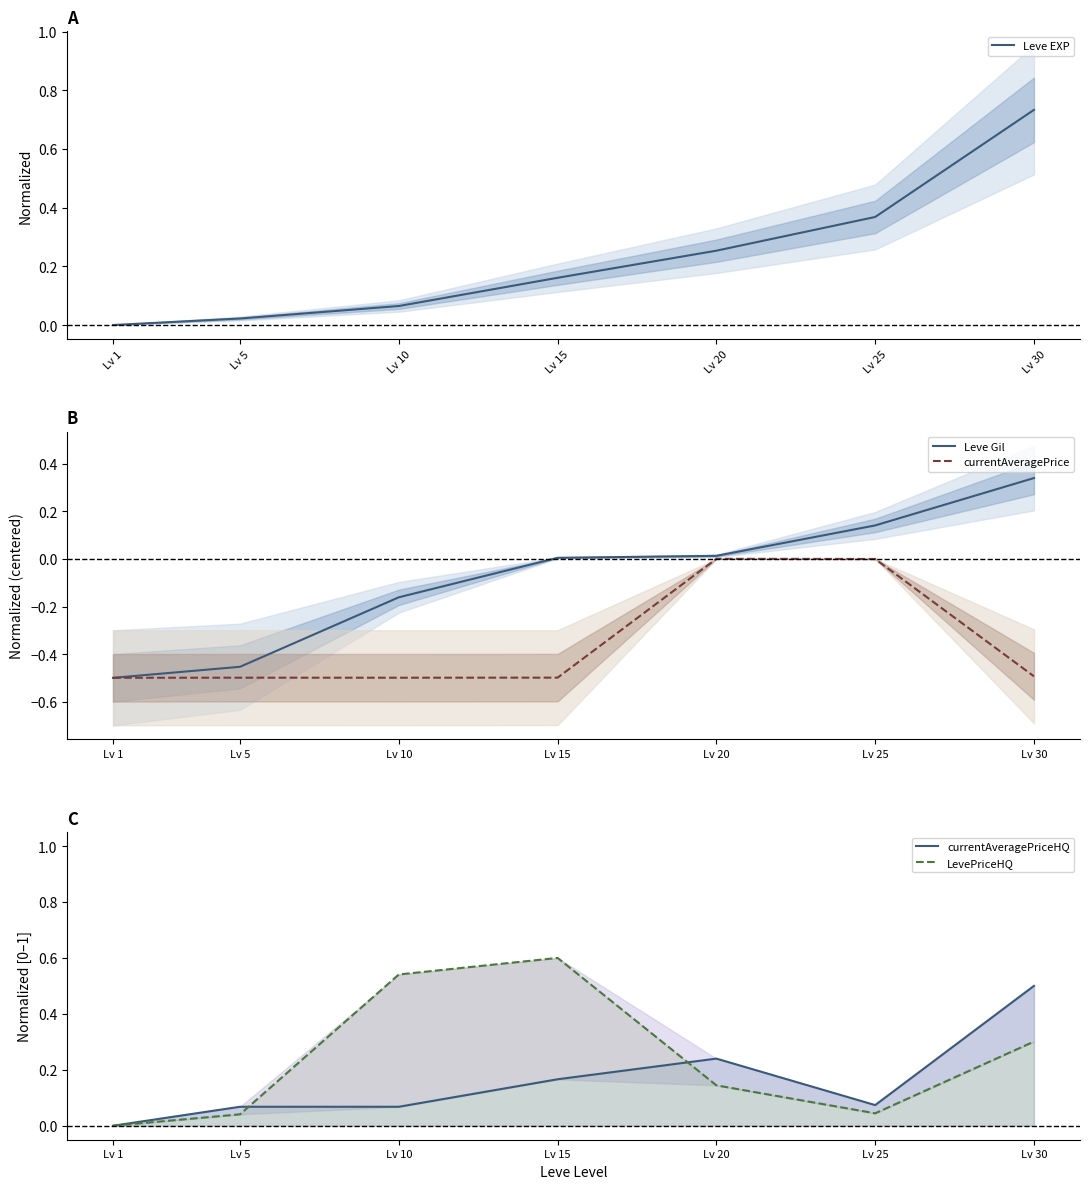

Which category has the highest value in the Leve EXP series?

Lv 30